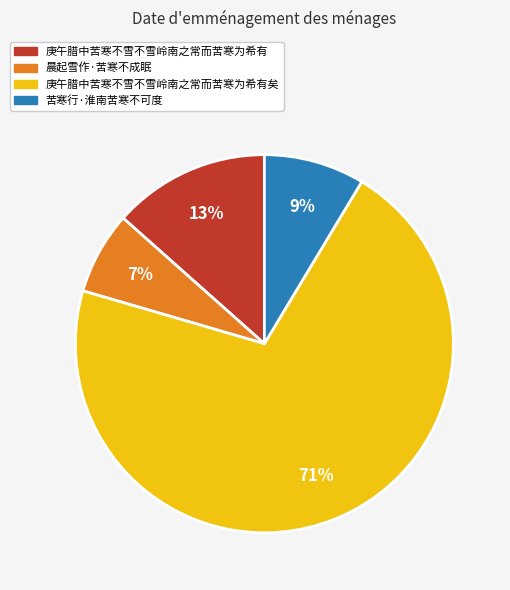

Is it true that 庚午腊中苦寒不雪不雪岭南之常而苦寒为希有矣 is 71% of the pie?

True